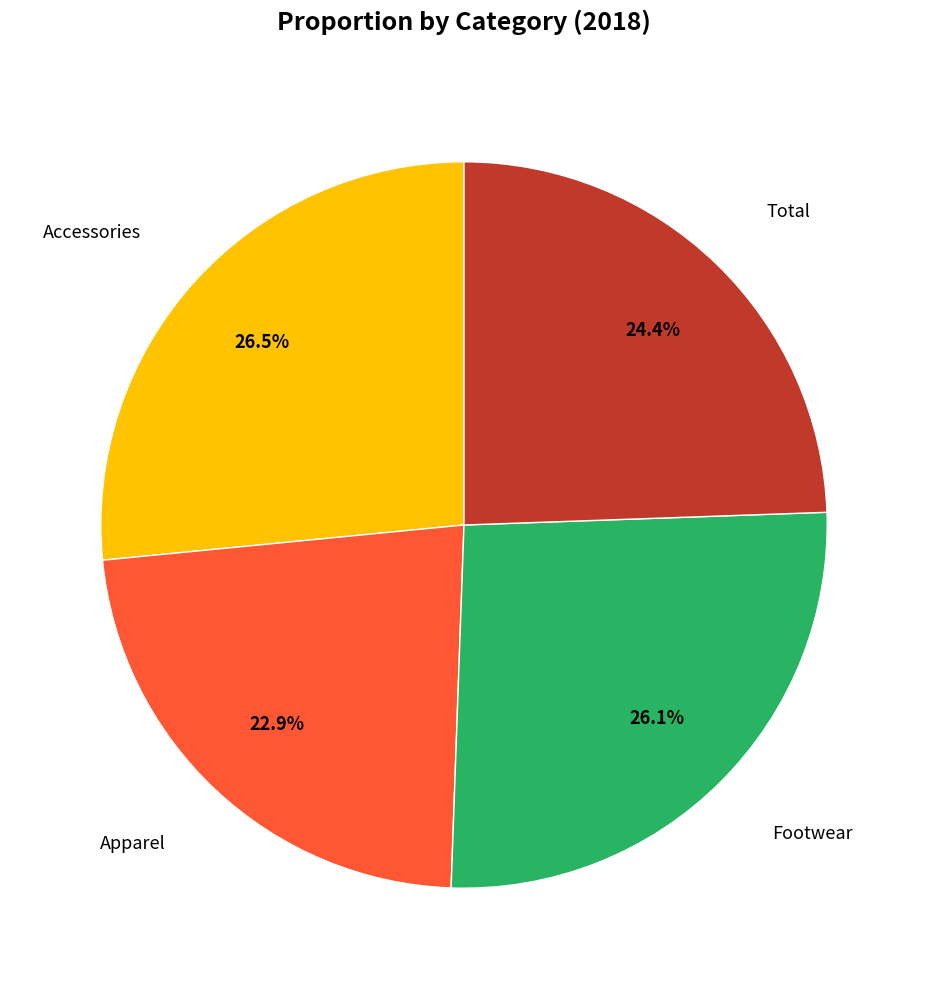

Count the number of slices in the pie.

4